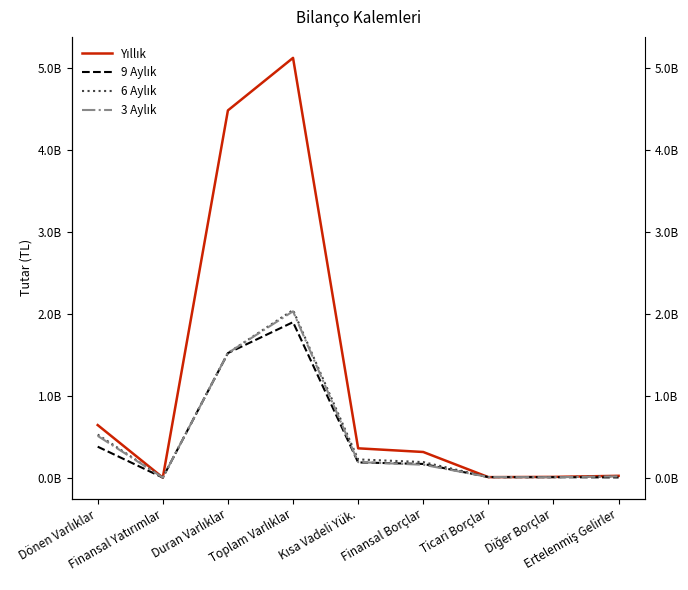

True or false: 6 Aylık has a value of 189161276 at Finansal Borçlar.

True